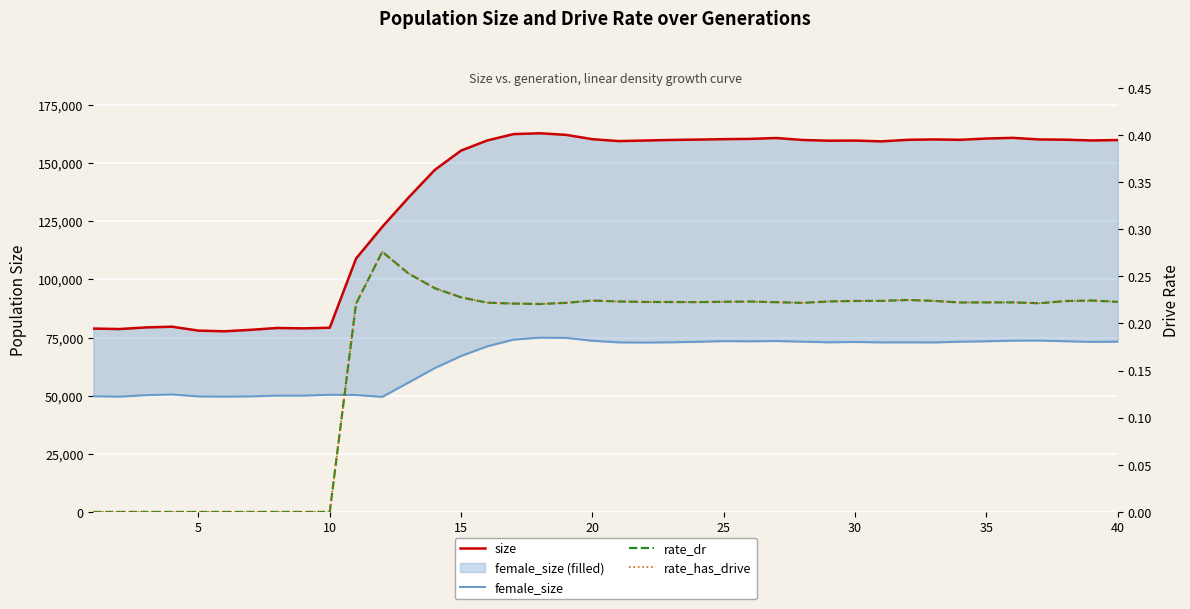

Reading left to right, transcribe all the data shown in this chart.

size: 78852.0	78636.0	79339.0	79639.0	77963.0	77675.0	78313.0	79095.0	78936.0	79195.0	108921.0	122582.0	135178.0	147076.0	155366.0	159737.0	162452.0	162813.0	162131.0	160266.0	159442.0	159697.0	159943.0	160095.0	160281.0	160400.0	160779.0	159929.0	159620.0	159676.0	159335.0	159995.0	160166.0	160003.0	160556.0	160841.0	160162.0	160051.0	159729.0	159902.0
female_size: 49756.0	49589.0	50229.0	50502.0	49680.0	49595.0	49707.0	50034.0	50025.0	50395.0	50290.0	49484.0	55655.0	61870.0	67061.0	71238.0	74112.0	74940.0	74837.0	73613.0	72904.0	72839.0	72939.0	73164.0	73445.0	73379.0	73490.0	73213.0	72943.0	73091.0	72899.0	72927.0	72887.0	73197.0	73385.0	73658.0	73692.0	73409.0	73119.0	73229.0
rate_dr: 0.0	0.0	0.0	0.0	0.0	0.0	0.0	0.0	0.0	0.0	0.2	0.3	0.3	0.2	0.2	0.2	0.2	0.2	0.2	0.2	0.2	0.2	0.2	0.2	0.2	0.2	0.2	0.2	0.2	0.2	0.2	0.2	0.2	0.2	0.2	0.2	0.2	0.2	0.2	0.2
rate_has_drive: 0.0	0.0	0.0	0.0	0.0	0.0	0.0	0.0	0.0	0.0	0.2	0.3	0.3	0.2	0.2	0.2	0.2	0.2	0.2	0.2	0.2	0.2	0.2	0.2	0.2	0.2	0.2	0.2	0.2	0.2	0.2	0.2	0.2	0.2	0.2	0.2	0.2	0.2	0.2	0.2